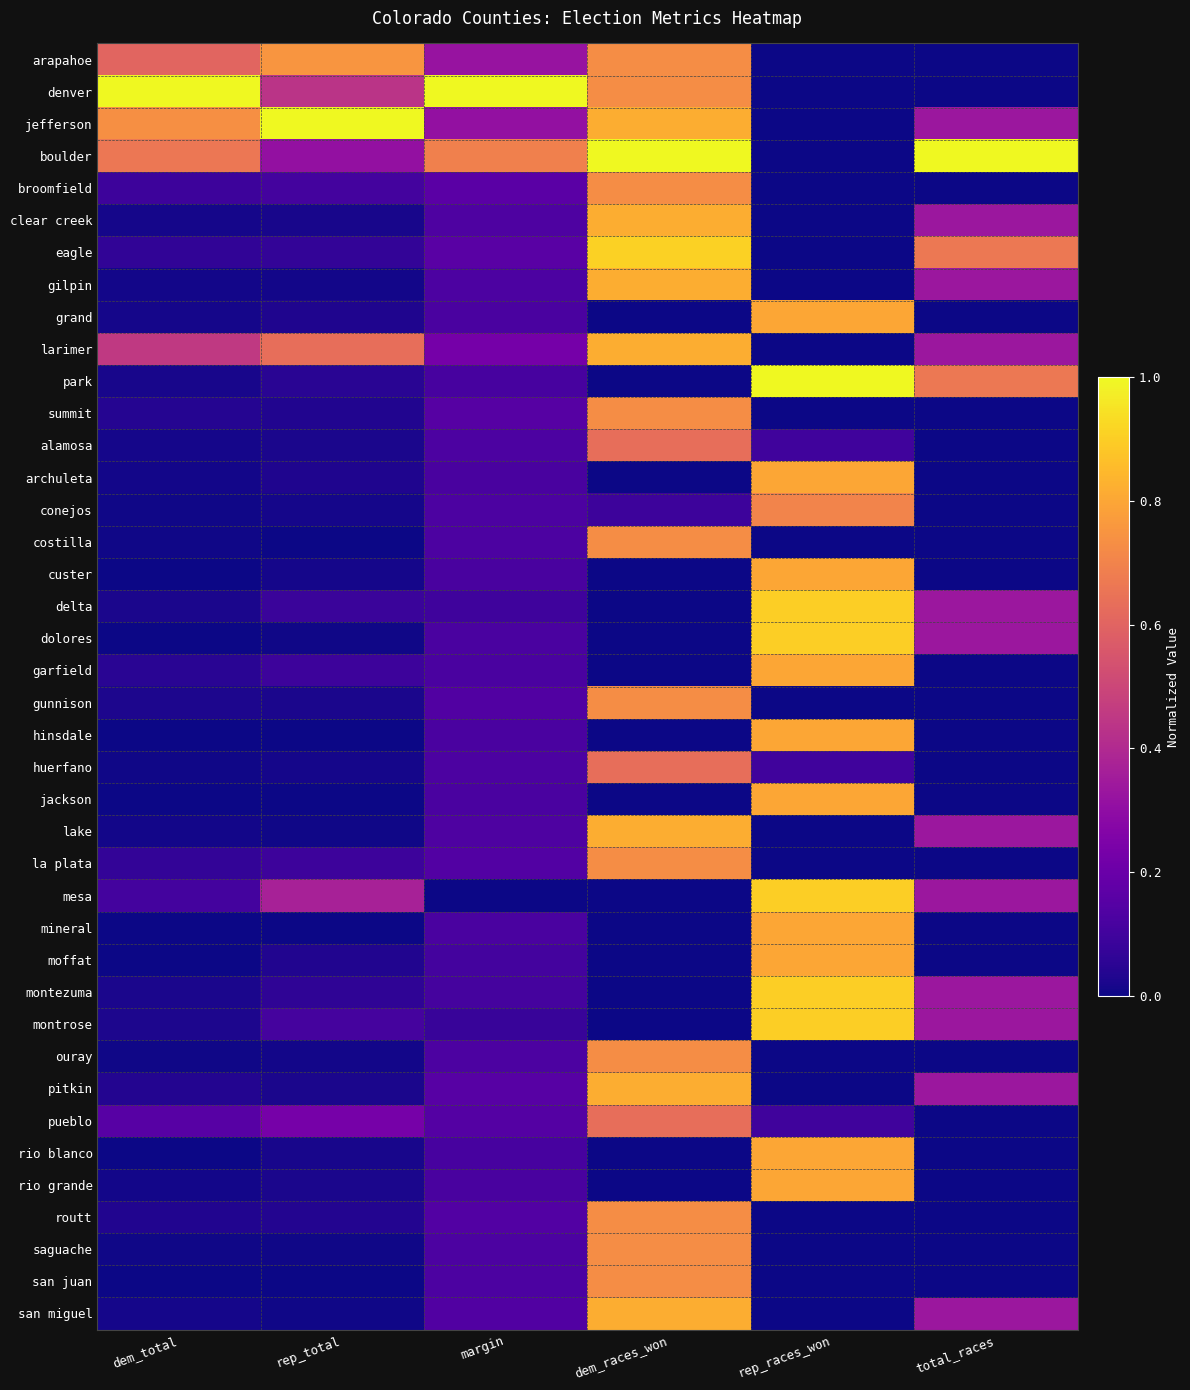

Reading left to right, list all the values displayed in this chart.

arapahoe: dem_total=0.6	rep_total=0.8	margin=0.3	dem_races_won=0.7	rep_races_won=0.0	total_races=0.0
denver: dem_total=1.0	rep_total=0.4	margin=1.0	dem_races_won=0.7	rep_races_won=0.0	total_races=0.0
jefferson: dem_total=0.7	rep_total=1.0	margin=0.3	dem_races_won=0.8	rep_races_won=0.0	total_races=0.3
boulder: dem_total=0.7	rep_total=0.3	margin=0.7	dem_races_won=1.0	rep_races_won=0.0	total_races=1.0
broomfield: dem_total=0.1	rep_total=0.1	margin=0.2	dem_races_won=0.7	rep_races_won=0.0	total_races=0.0
clear creek: dem_total=0.0	rep_total=0.0	margin=0.1	dem_races_won=0.8	rep_races_won=0.0	total_races=0.3
eagle: dem_total=0.1	rep_total=0.1	margin=0.2	dem_races_won=0.9	rep_races_won=0.0	total_races=0.7
gilpin: dem_total=0.0	rep_total=0.0	margin=0.1	dem_races_won=0.8	rep_races_won=0.0	total_races=0.3
grand: dem_total=0.0	rep_total=0.0	margin=0.1	dem_races_won=0.0	rep_races_won=0.8	total_races=0.0
larimer: dem_total=0.5	rep_total=0.6	margin=0.2	dem_races_won=0.8	rep_races_won=0.0	total_races=0.3
park: dem_total=0.0	rep_total=0.0	margin=0.1	dem_races_won=0.0	rep_races_won=1.0	total_races=0.7
summit: dem_total=0.0	rep_total=0.0	margin=0.2	dem_races_won=0.7	rep_races_won=0.0	total_races=0.0
alamosa: dem_total=0.0	rep_total=0.0	margin=0.1	dem_races_won=0.6	rep_races_won=0.1	total_races=0.0
archuleta: dem_total=0.0	rep_total=0.0	margin=0.1	dem_races_won=0.0	rep_races_won=0.8	total_races=0.0
conejos: dem_total=0.0	rep_total=0.0	margin=0.1	dem_races_won=0.1	rep_races_won=0.7	total_races=0.0
costilla: dem_total=0.0	rep_total=0.0	margin=0.1	dem_races_won=0.7	rep_races_won=0.0	total_races=0.0
custer: dem_total=0.0	rep_total=0.0	margin=0.1	dem_races_won=0.0	rep_races_won=0.8	total_races=0.0
delta: dem_total=0.0	rep_total=0.1	margin=0.1	dem_races_won=0.0	rep_races_won=0.9	total_races=0.3
dolores: dem_total=0.0	rep_total=0.0	margin=0.1	dem_races_won=0.0	rep_races_won=0.9	total_races=0.3
garfield: dem_total=0.0	rep_total=0.1	margin=0.1	dem_races_won=0.0	rep_races_won=0.8	total_races=0.0
gunnison: dem_total=0.0	rep_total=0.0	margin=0.1	dem_races_won=0.7	rep_races_won=0.0	total_races=0.0
hinsdale: dem_total=0.0	rep_total=0.0	margin=0.1	dem_races_won=0.0	rep_races_won=0.8	total_races=0.0
huerfano: dem_total=0.0	rep_total=0.0	margin=0.1	dem_races_won=0.6	rep_races_won=0.1	total_races=0.0
jackson: dem_total=0.0	rep_total=0.0	margin=0.1	dem_races_won=0.0	rep_races_won=0.8	total_races=0.0
lake: dem_total=0.0	rep_total=0.0	margin=0.1	dem_races_won=0.8	rep_races_won=0.0	total_races=0.3
la plata: dem_total=0.1	rep_total=0.1	margin=0.1	dem_races_won=0.7	rep_races_won=0.0	total_races=0.0
mesa: dem_total=0.1	rep_total=0.4	margin=0.0	dem_races_won=0.0	rep_races_won=0.9	total_races=0.3
mineral: dem_total=0.0	rep_total=0.0	margin=0.1	dem_races_won=0.0	rep_races_won=0.8	total_races=0.0
moffat: dem_total=0.0	rep_total=0.0	margin=0.1	dem_races_won=0.0	rep_races_won=0.8	total_races=0.0
montezuma: dem_total=0.0	rep_total=0.1	margin=0.1	dem_races_won=0.0	rep_races_won=0.9	total_races=0.3
montrose: dem_total=0.0	rep_total=0.1	margin=0.1	dem_races_won=0.0	rep_races_won=0.9	total_races=0.3
ouray: dem_total=0.0	rep_total=0.0	margin=0.1	dem_races_won=0.7	rep_races_won=0.0	total_races=0.0
pitkin: dem_total=0.0	rep_total=0.0	margin=0.2	dem_races_won=0.8	rep_races_won=0.0	total_races=0.3
pueblo: dem_total=0.2	rep_total=0.2	margin=0.1	dem_races_won=0.6	rep_races_won=0.1	total_races=0.0
rio blanco: dem_total=0.0	rep_total=0.0	margin=0.1	dem_races_won=0.0	rep_races_won=0.8	total_races=0.0
rio grande: dem_total=0.0	rep_total=0.0	margin=0.1	dem_races_won=0.0	rep_races_won=0.8	total_races=0.0
routt: dem_total=0.0	rep_total=0.0	margin=0.1	dem_races_won=0.7	rep_races_won=0.0	total_races=0.0
saguache: dem_total=0.0	rep_total=0.0	margin=0.1	dem_races_won=0.7	rep_races_won=0.0	total_races=0.0
san juan: dem_total=0.0	rep_total=0.0	margin=0.1	dem_races_won=0.7	rep_races_won=0.0	total_races=0.0
san miguel: dem_total=0.0	rep_total=0.0	margin=0.1	dem_races_won=0.8	rep_races_won=0.0	total_races=0.3